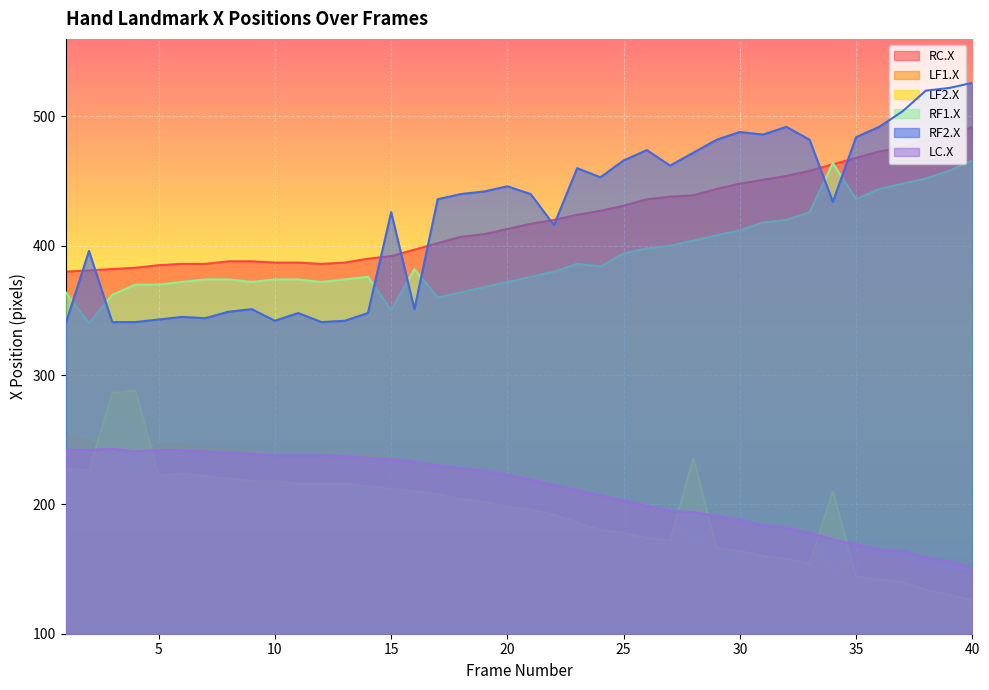

What is the difference between the maximum and minimum values in the LF2.X series?

162